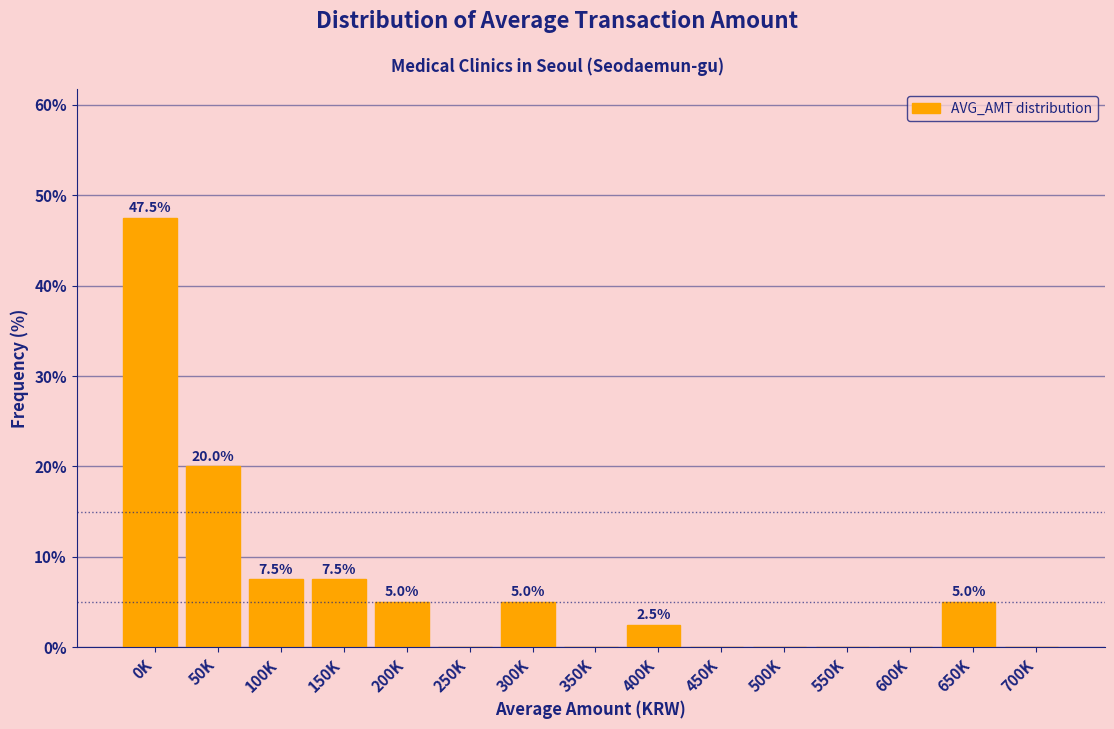

Reading right to left, extract all data points from this chart.

700K=0.0	650K=5.0	600K=0.0	550K=0.0	500K=0.0	450K=0.0	400K=2.5	350K=0.0	300K=5.0	250K=0.0	200K=5.0	150K=7.5	100K=7.5	50K=20.0	0K=47.5